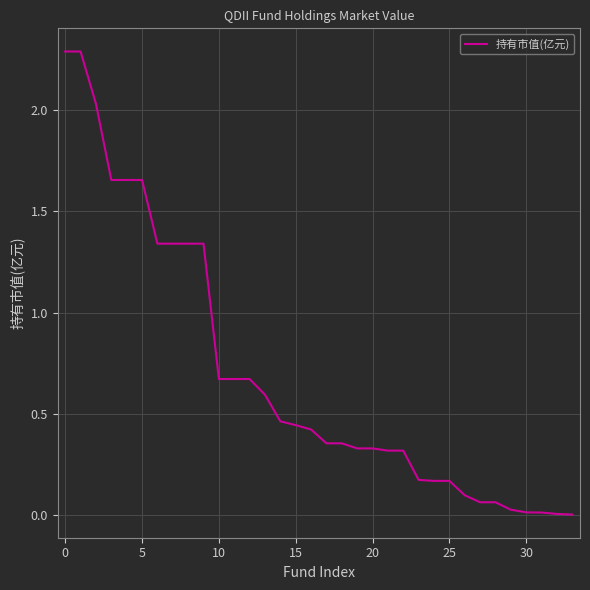

Does the chart display data point markers on the line(s)?

No